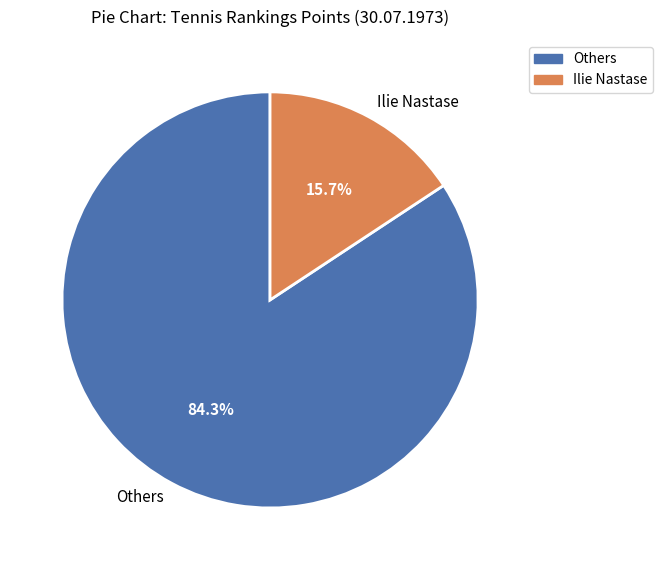

How many segments does this pie chart have?

2